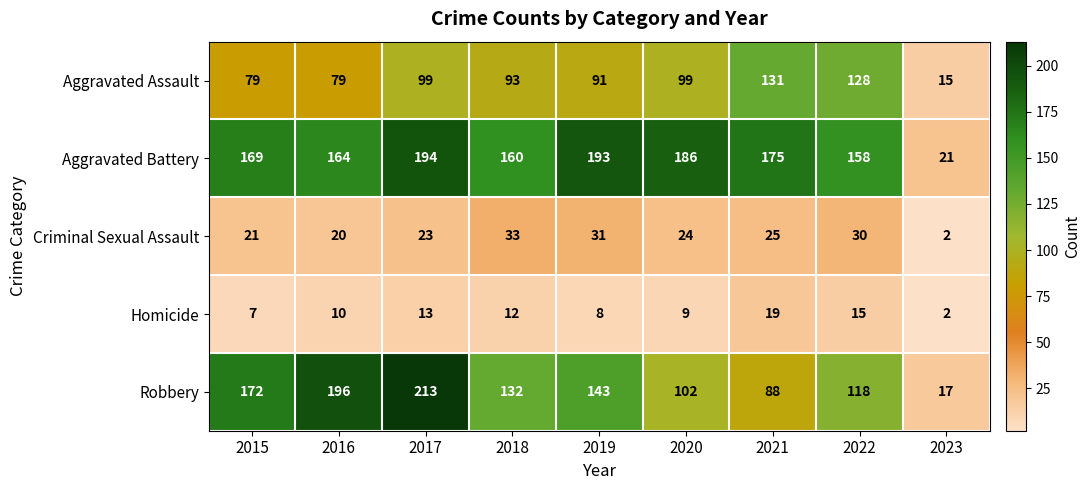

Where is Aggravated Battery nearest to the value 107?

2022